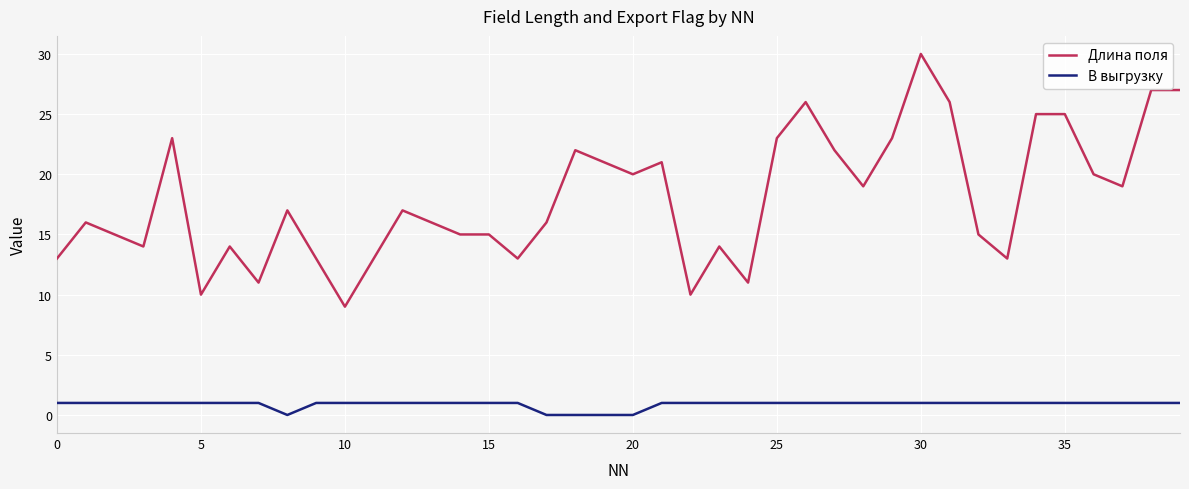

True or false: В выгрузку and Длина поля cross at least once.

False